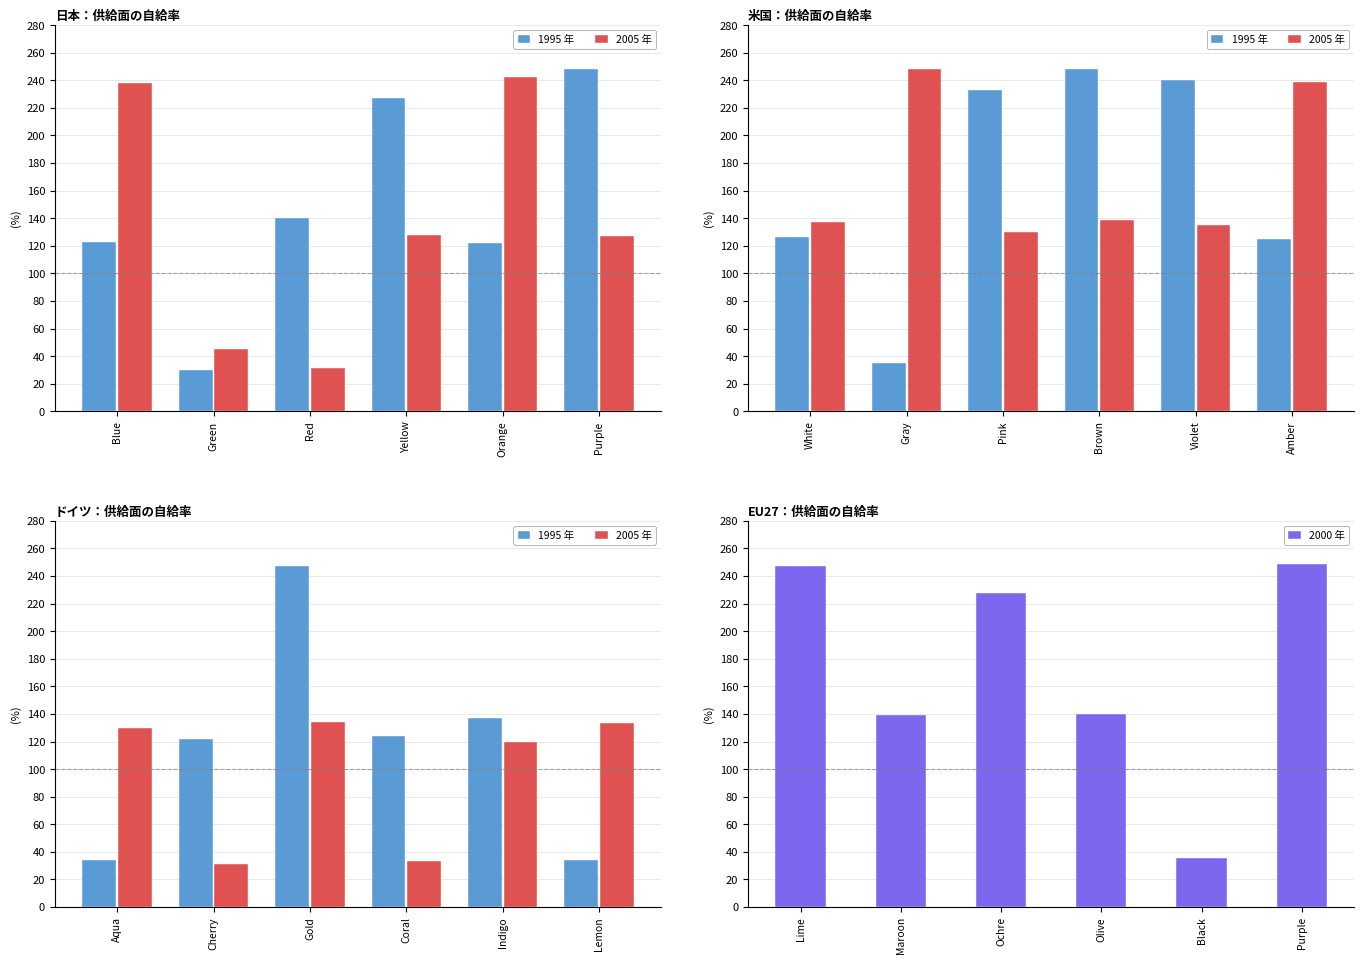

Is it true that 2000 年 equals 206.0 at Maroon?

False